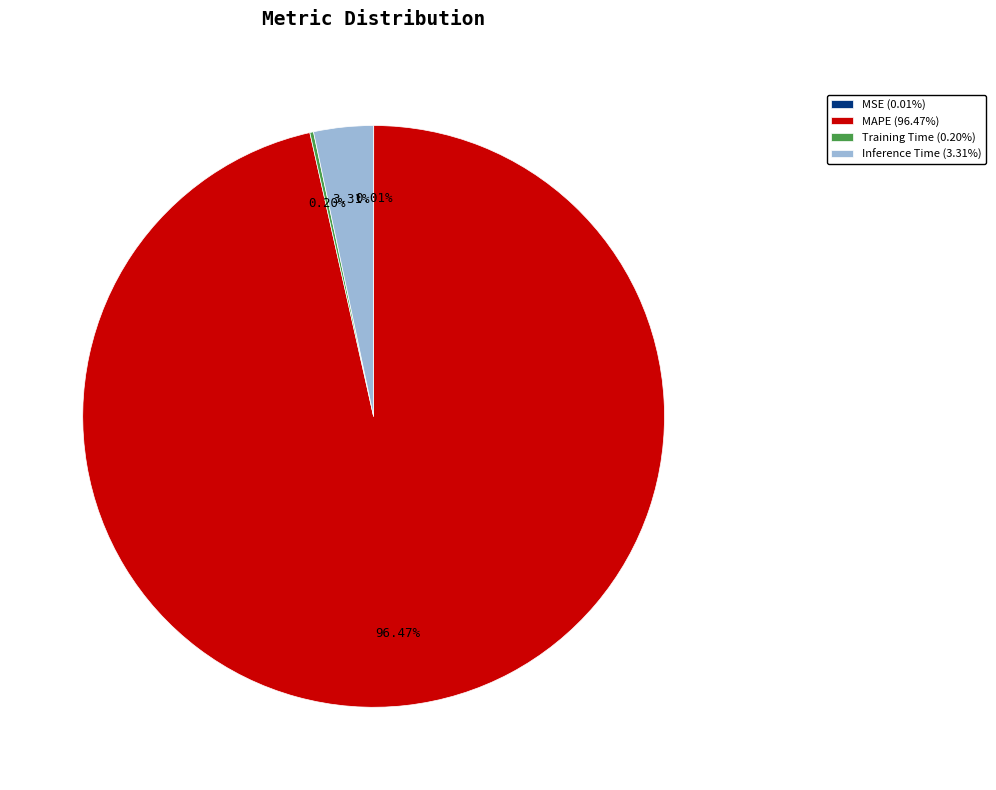

To the nearest percent, what is the combined percentage of MAPE and Inference Time?

100%